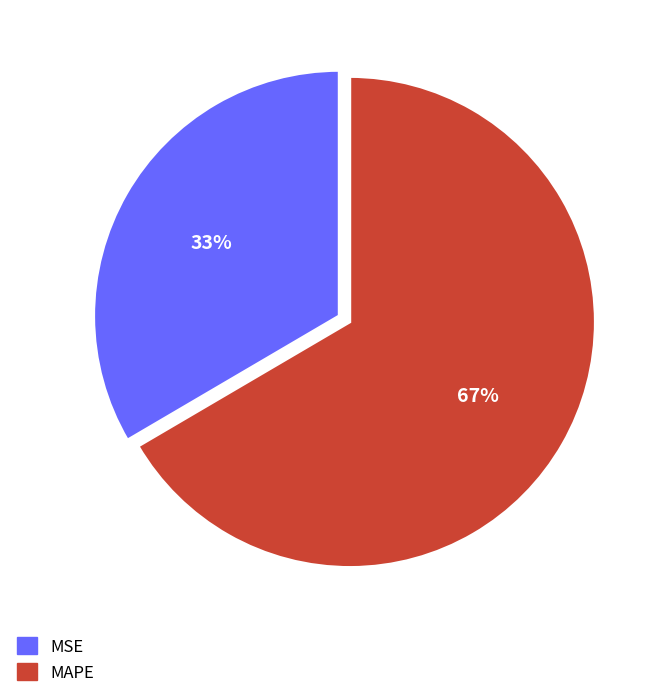

True or false: MAPE accounts for 52% of the total.

False